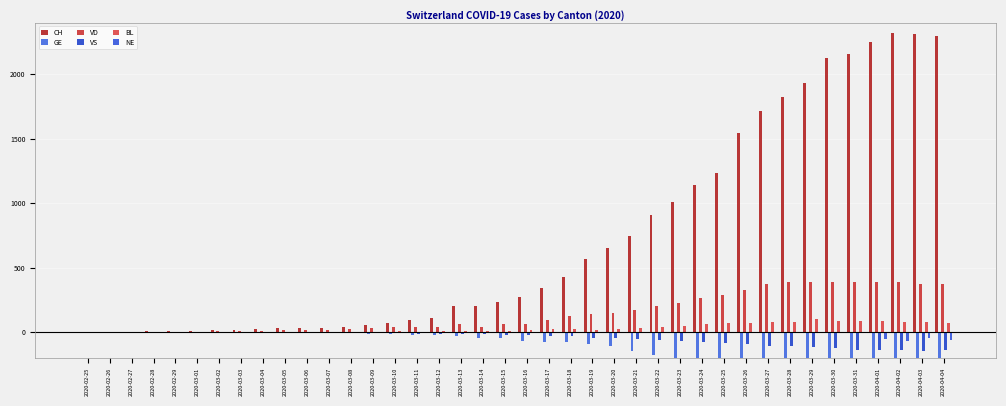

Which series has the largest range (max minus min)?

CH